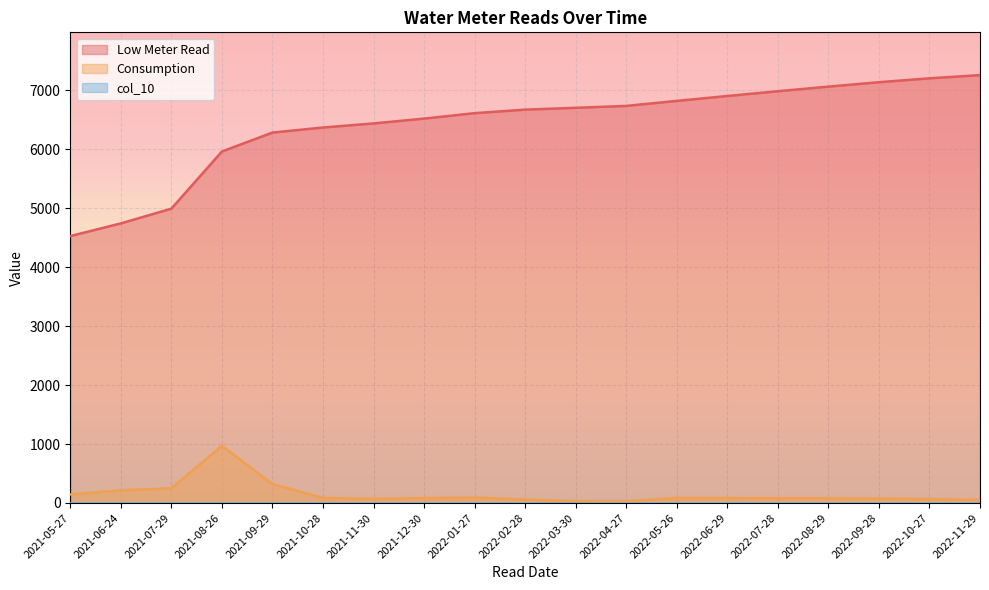

What value does the Low Meter Read series have at 2022-03-30, to the nearest 10?

6700